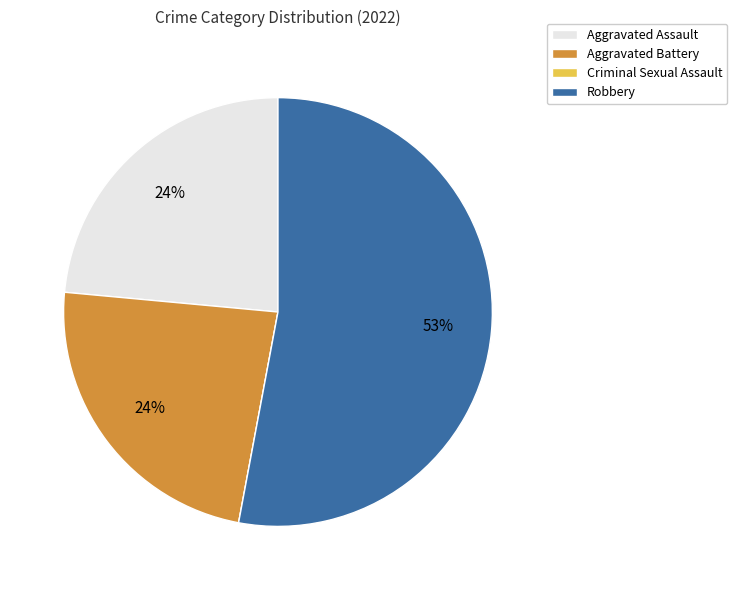

Do Robbery and Aggravated Assault together represent more than half of the pie?

Yes